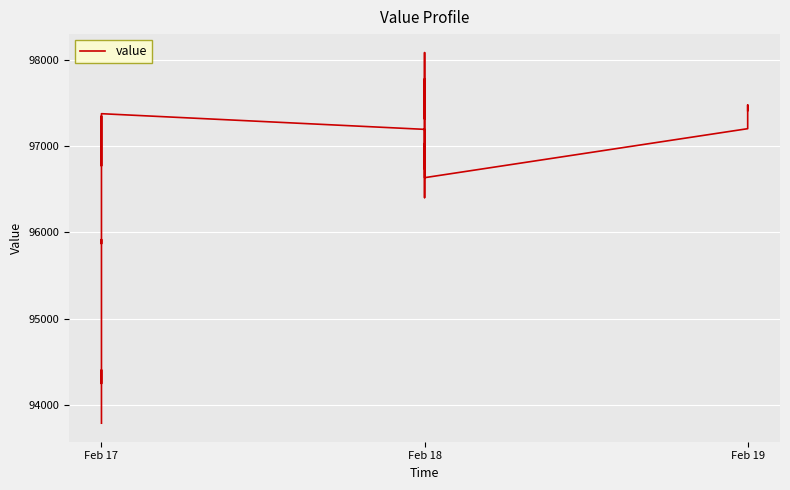

How many interior local valleys (lower than both neighbors) does the data have?

6